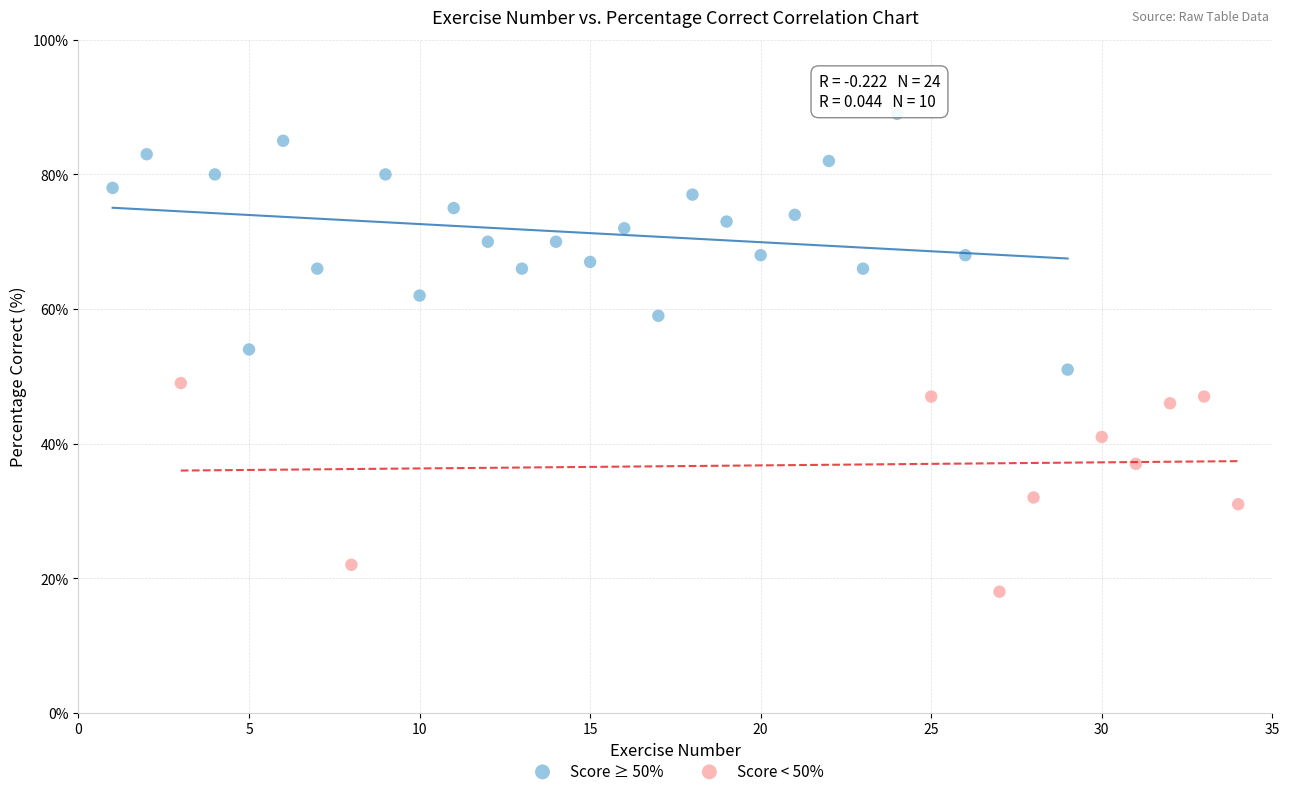

Which series reaches the maximum Y coordinate?

Score ≥ 50%